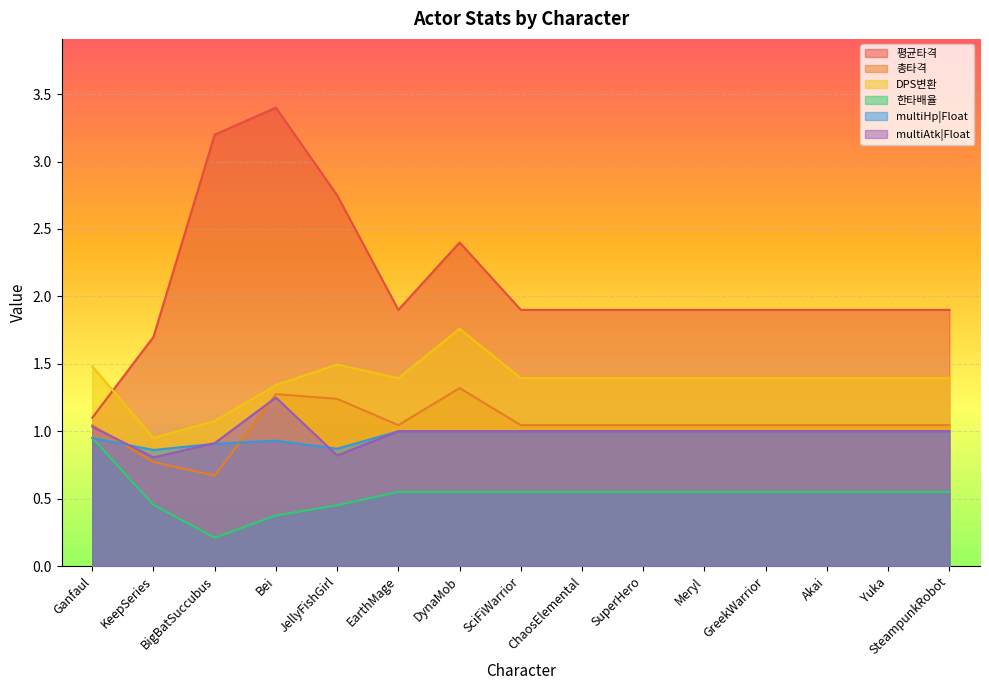

The multiHp|Float series shows 1.4 at SuperHero. True or false?

False